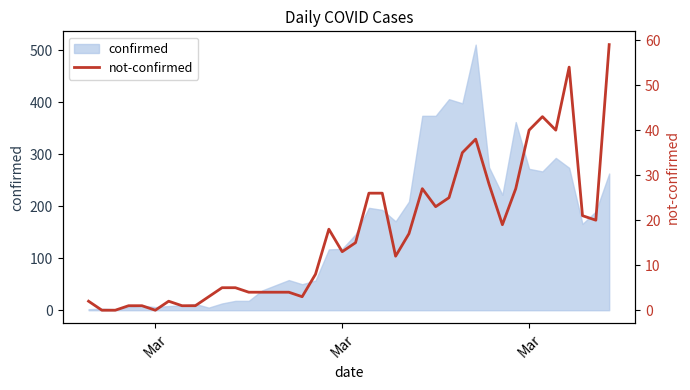

The value at 34 is 25. True or false?

False